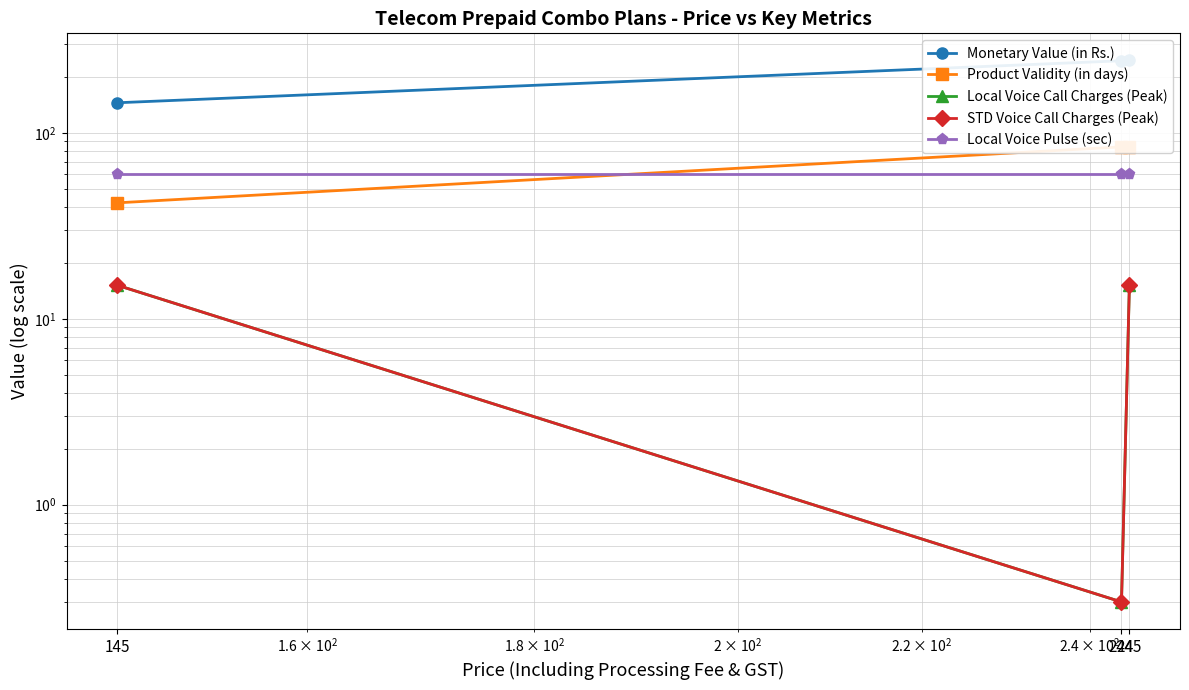

At which category is the sum across all series the highest?

245